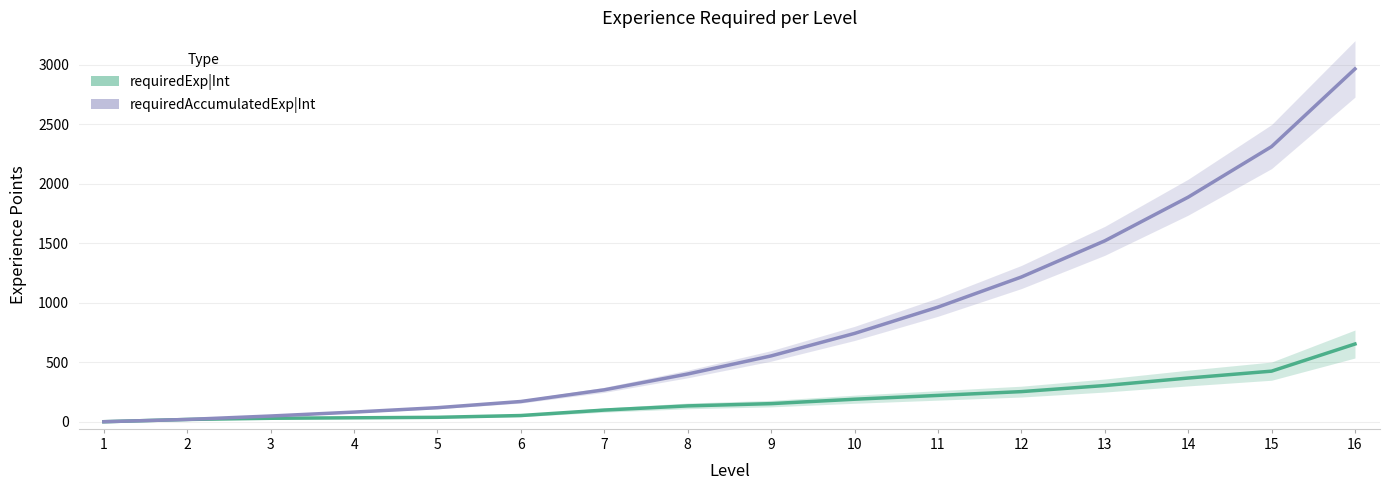

At which label is requiredExp|Int closest to 326?

13